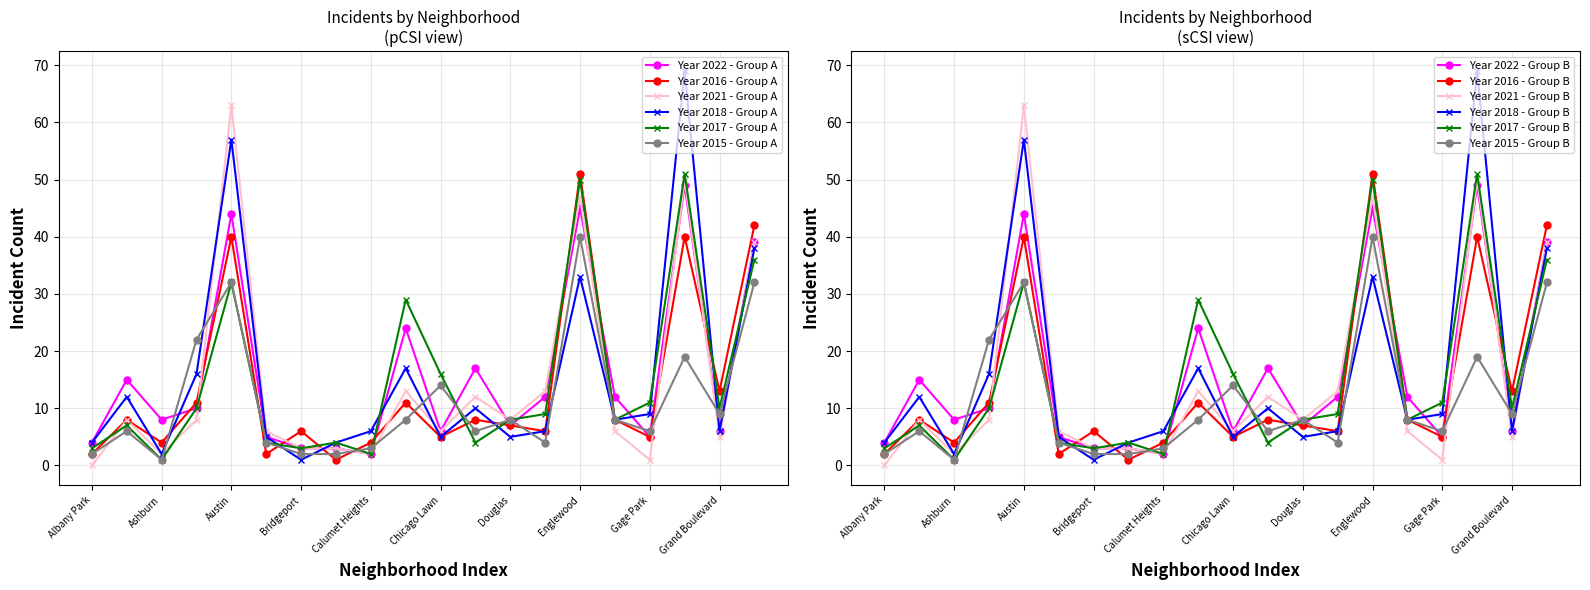

List the labels in order of 2015 value, smallest first.

Ashburn, Albany Park, Bridgeport, Brighton Park, Calumet Heights, Avondale, Edgewater, Armour Square, Chinatown, Gage Park, Chatham, Douglas, Fuller Park, Grand Boulevard, Chicago Lawn, Garfield Park, Auburn Gresham, Austin, Grand Crossing, Englewood